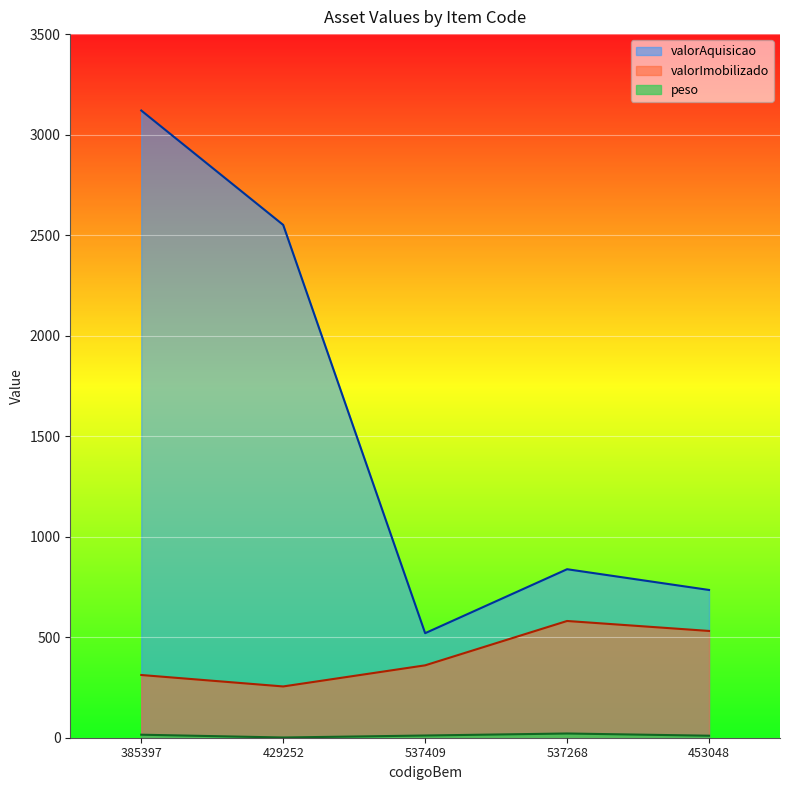

Between 537409 and 453048, which series saw the biggest shift?

valorAquisicao